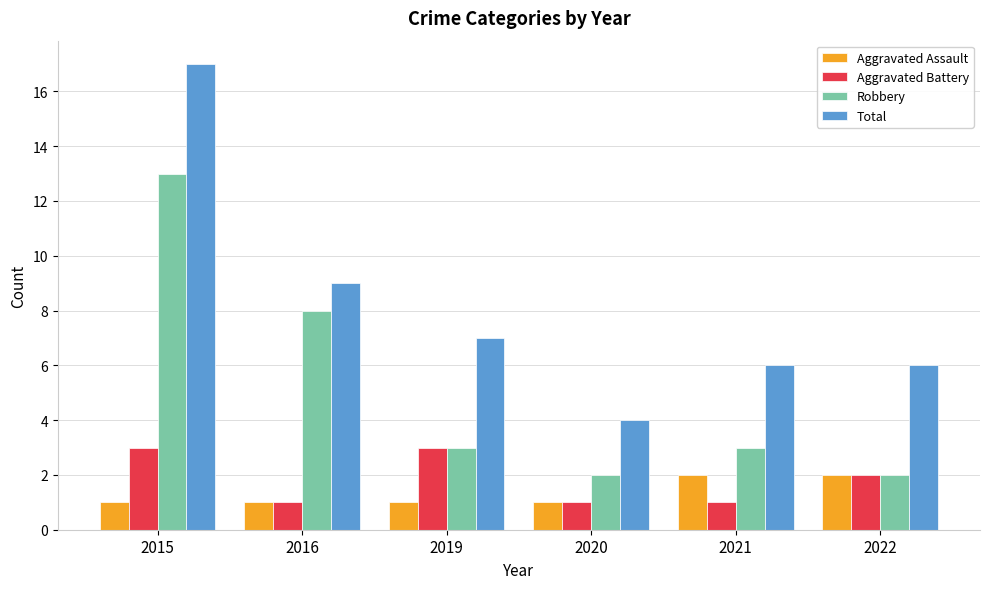

At which label does Robbery first exceed 3?

2015